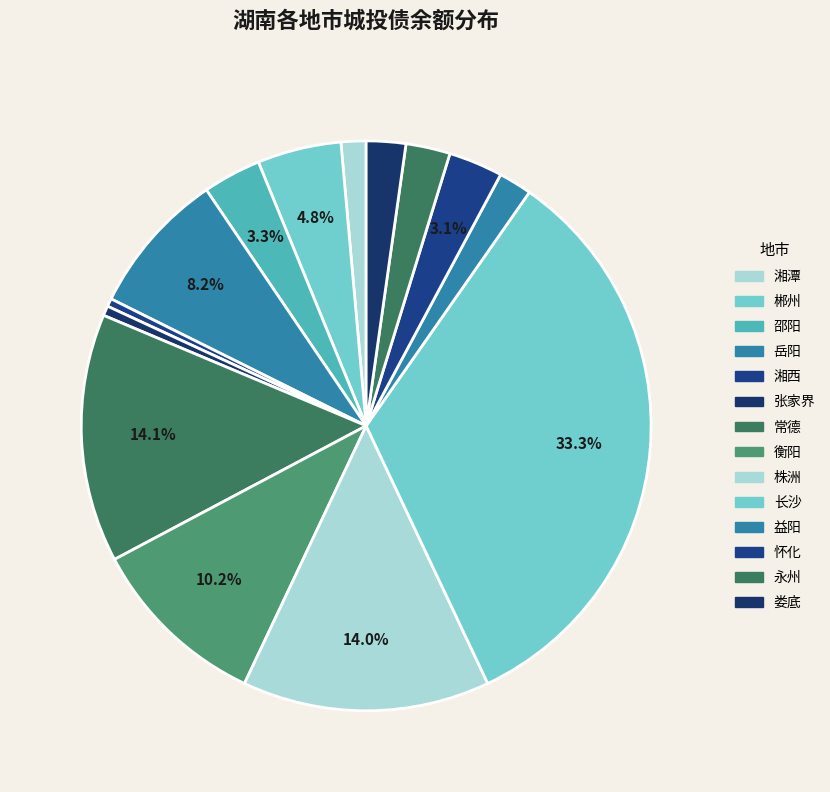

Is the sum of 岳阳 and 邵阳 greater than half?

No